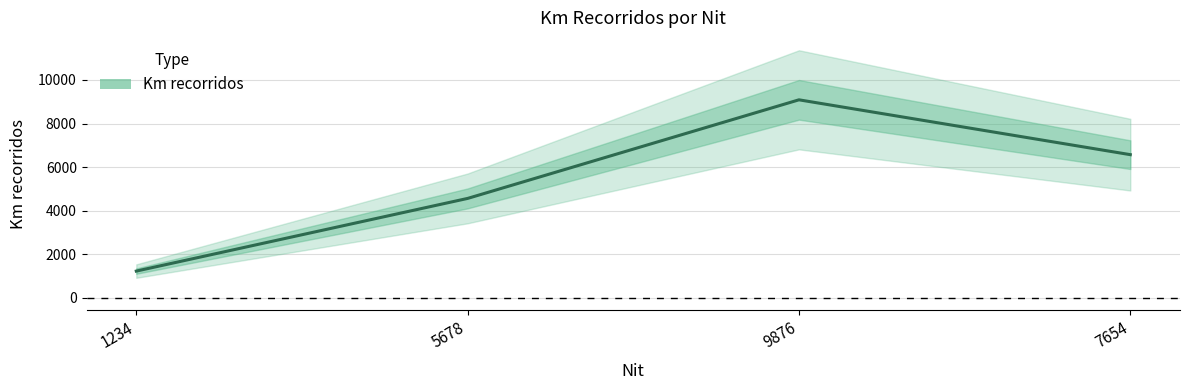

What is the change in value from 1234 to 9876?

+7855